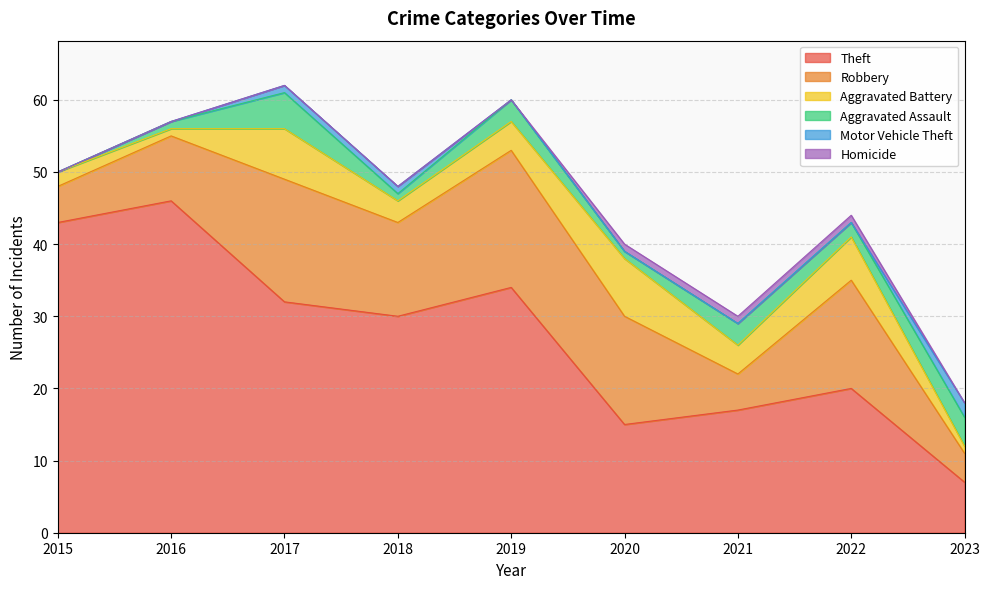

True or false: Theft and Aggravated Battery intersect in this chart.

False